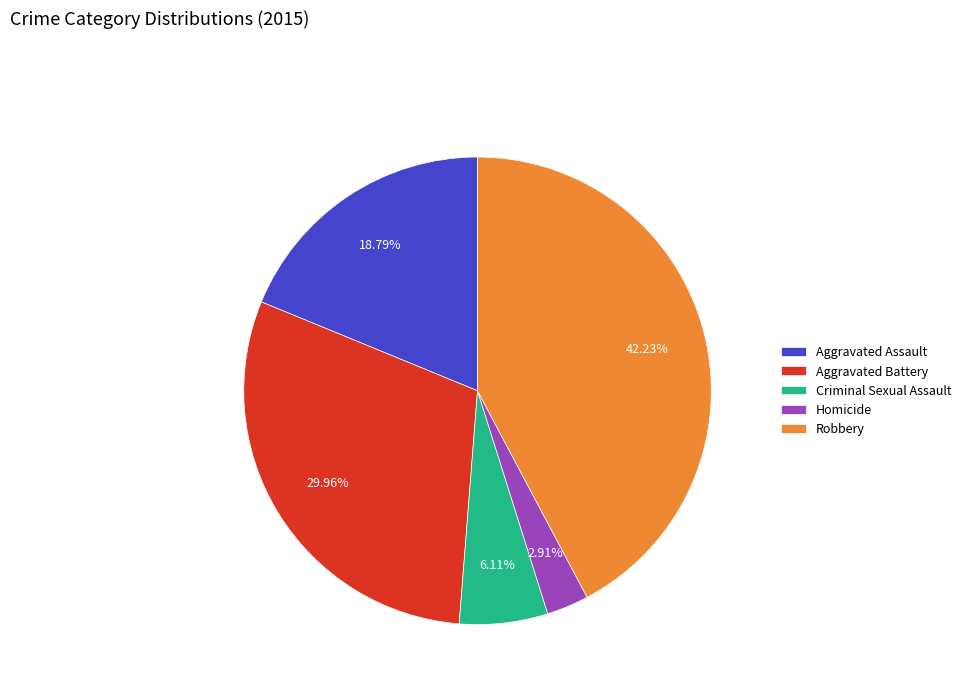

What percentage is the Aggravated Battery slice, to the nearest percent?

30%